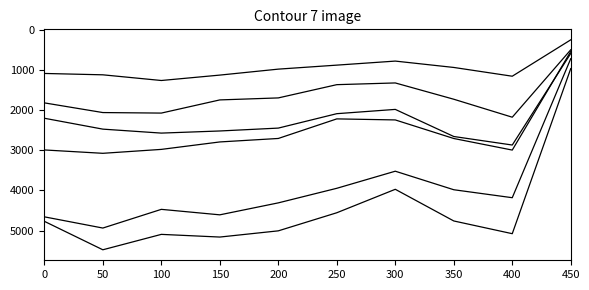

Is this an area chart (filled region under the line)?

No